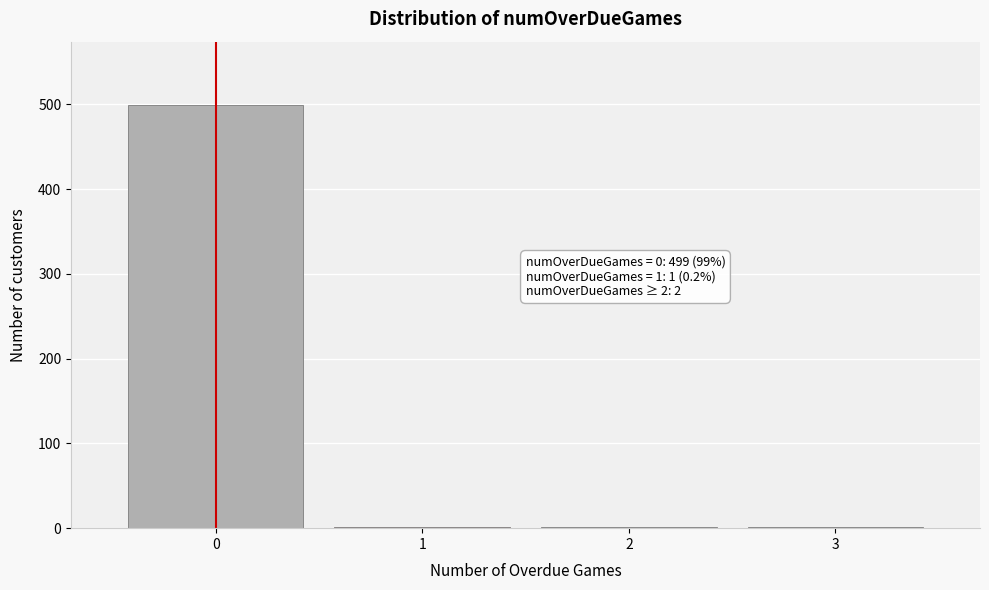

Which range on the x-axis has the tallest bar?

-0.5 to 0.5